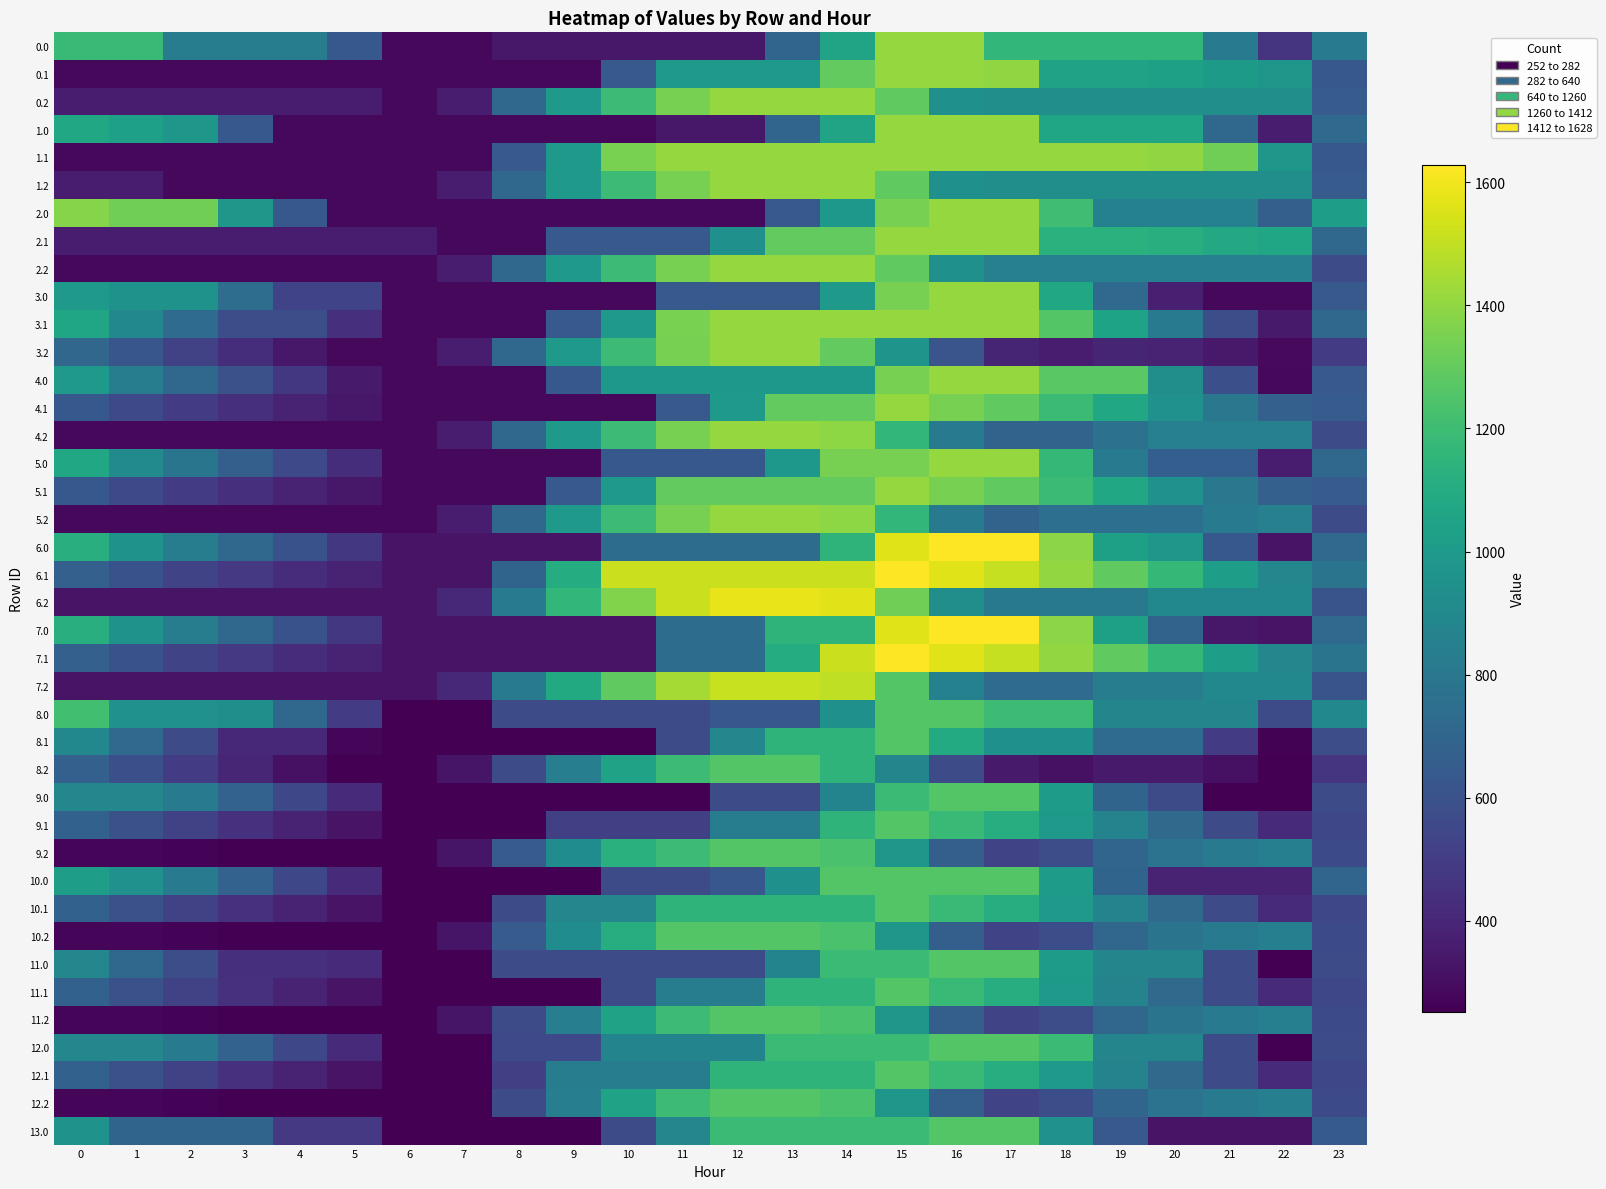

Reading right to left, list all the values displayed in this chart.

0.0: 23=821.8	22=465.3	21=814.7	20=1164.2	19=1164.2	18=1164.2	17=1164.2	16=1412.0	15=1412.0	14=1055.4	13=698.9	12=342.3	11=342.3	10=342.3	9=342.3	8=342.3	7=282.4	6=282.4	5=631.9	4=828.9	3=828.9	2=828.9	1=1178.4	0=1178.4
0.1: 23=631.9	22=981.3	21=1001.0	20=1033.0	19=1047.4	18=1047.4	17=1396.9	16=1412.0	15=1412.0	14=1299.8	13=995.5	12=995.5	11=995.5	10=639.0	9=282.4	8=282.4	7=282.4	6=282.4	5=282.4	4=282.4	3=282.4	2=282.4	1=282.4	0=282.4
0.2: 23=647.5	22=932.1	21=932.1	20=932.1	19=932.1	18=932.1	17=932.1	16=941.6	15=1291.0	14=1412.0	13=1412.0	12=1412.0	11=1346.8	10=1196.1	9=991.5	8=717.7	7=361.1	6=282.4	5=362.9	4=362.9	3=362.9	2=362.9	1=362.9	0=362.9
1.0: 23=720.2	22=363.6	21=713.1	20=1062.5	19=1062.5	18=1062.5	17=1412.0	16=1412.0	15=1412.0	14=1055.4	13=698.9	12=342.3	11=342.3	10=282.4	9=282.4	8=282.4	7=282.4	6=282.4	5=282.4	4=282.4	3=631.9	2=981.3	1=1027.7	0=1076.7
1.1: 23=631.9	22=981.3	21=1330.8	20=1397.6	19=1412.0	18=1412.0	17=1412.0	16=1412.0	15=1412.0	14=1412.0	13=1412.0	12=1412.0	11=1412.0	10=1352.1	9=995.5	8=639.0	7=282.4	6=282.4	5=282.4	4=282.4	3=282.4	2=282.4	1=282.4	0=282.4
1.2: 23=647.5	22=932.1	21=932.1	20=932.1	19=932.1	18=932.1	17=932.1	16=941.6	15=1291.0	14=1412.0	13=1412.0	12=1412.0	11=1346.1	10=1195.5	9=990.9	8=717.7	7=361.1	6=282.4	5=282.4	4=282.4	3=282.4	2=282.4	1=362.9	0=362.9
2.0: 23=1023.2	22=666.7	21=857.0	20=857.0	19=857.0	18=1206.5	17=1412.0	16=1412.0	15=1343.7	14=987.1	13=639.0	12=282.4	11=282.4	10=282.4	9=282.4	8=282.4	7=282.4	6=282.4	5=282.4	4=631.9	3=981.3	2=1330.8	1=1330.8	0=1379.8
2.1: 23=712.7	22=1062.2	21=1081.8	20=1113.9	19=1128.2	18=1128.2	17=1412.0	16=1412.0	15=1412.0	14=1299.8	13=1299.8	12=943.3	11=639.0	10=639.0	9=639.0	8=282.4	7=282.4	6=363.2	5=363.2	4=363.2	3=363.2	2=363.2	1=363.2	0=363.2
2.2: 23=567.0	22=851.6	21=851.6	20=851.6	19=851.6	18=851.6	17=851.6	16=941.6	15=1291.0	14=1412.0	13=1412.0	12=1412.0	11=1346.1	10=1195.5	9=990.9	8=717.1	7=361.1	6=282.4	5=282.4	4=282.4	3=282.4	2=282.4	1=282.4	0=282.4
3.0: 23=639.0	22=282.4	21=282.4	20=373.9	19=723.3	18=1072.8	17=1412.0	16=1412.0	15=1343.7	14=995.5	13=639.0	12=639.0	11=639.0	10=282.4	9=282.4	8=282.4	7=282.4	6=282.4	5=528.0	4=528.0	3=743.7	2=958.9	1=958.9	0=995.5
3.1: 23=709.4	22=352.8	21=583.4	20=826.3	19=1051.5	18=1262.1	17=1412.0	16=1412.0	15=1412.0	14=1412.0	13=1412.0	12=1412.0	11=1352.1	10=995.5	9=639.0	8=282.4	7=282.4	6=282.4	5=439.1	4=580.1	3=580.1	2=734.3	1=893.6	0=1066.0
3.2: 23=495.6	22=286.2	21=346.1	20=385.1	19=397.1	18=360.9	17=396.6	16=617.0	15=966.4	14=1298.3	13=1412.0	12=1412.0	11=1346.1	10=1195.5	9=990.9	8=717.7	7=361.1	6=282.4	5=282.5	4=343.0	3=429.5	2=522.6	1=620.1	0=705.0
4.0: 23=639.0	22=282.4	21=585.6	20=934.5	19=1274.9	18=1274.9	17=1412.0	16=1412.0	15=1343.7	14=987.1	13=987.1	12=987.1	11=987.1	10=987.1	9=630.6	8=282.4	7=282.4	6=282.4	5=352.1	4=475.7	3=593.4	2=710.6	1=833.7	0=995.5
4.1: 23=650.8	22=672.7	21=805.2	20=950.1	19=1077.3	18=1189.9	17=1291.4	16=1345.0	15=1412.0	14=1299.8	13=1299.8	12=995.5	11=639.0	10=282.4	9=282.4	8=282.4	7=282.4	6=282.4	5=341.0	4=384.1	3=437.2	2=493.3	1=554.6	0=629.0
4.2: 23=567.0	22=851.6	21=851.6	20=851.6	19=763.9	18=690.7	17=690.7	16=813.0	15=1162.5	14=1396.3	13=1412.0	12=1412.0	11=1346.1	10=1195.5	9=990.9	8=717.7	7=361.1	6=282.4	5=282.4	4=282.4	3=282.4	2=282.4	1=282.4	0=282.4
5.0: 23=716.8	22=360.2	21=663.4	20=663.4	19=821.4	18=1170.8	17=1412.0	16=1412.0	15=1343.7	14=1343.7	13=987.1	12=630.6	11=630.6	10=630.6	9=282.4	8=282.4	7=282.4	6=282.4	5=429.9	4=553.5	3=671.2	2=788.4	1=911.5	0=1073.3
5.1: 23=650.8	22=672.7	21=805.2	20=950.1	19=1077.3	18=1189.9	17=1291.4	16=1345.0	15=1412.0	14=1299.8	13=1299.8	12=1299.8	11=1299.8	10=995.5	9=639.0	8=282.4	7=282.4	6=282.4	5=341.0	4=384.1	3=437.2	2=493.3	1=554.6	0=629.0
5.2: 23=567.0	22=851.6	21=812.6	20=754.2	19=754.2	18=754.2	17=690.7	16=813.0	15=1162.5	14=1396.3	13=1412.0	12=1412.0	11=1346.8	10=1196.1	9=991.5	8=717.7	7=361.1	6=282.4	5=282.4	4=282.4	3=282.4	2=282.4	1=282.4	0=282.4
6.0: 23=721.1	22=325.6	21=628.8	20=977.7	19=1031.9	18=1386.8	17=1628.0	16=1628.0	15=1559.7	14=1148.6	13=737.5	12=737.5	11=737.5	10=737.5	9=326.4	8=326.4	7=325.6	6=325.6	5=473.1	4=596.7	3=714.4	2=831.6	1=954.7	0=1116.5
6.1: 23=780.4	22=888.7	21=1021.2	20=1166.1	19=1293.3	18=1405.9	17=1507.4	16=1561.0	15=1628.0	14=1515.8	13=1515.8	12=1515.8	11=1515.8	10=1515.8	9=1104.7	8=693.6	7=325.6	6=325.6	5=384.2	4=427.3	3=480.4	2=536.5	1=597.9	0=672.2
6.2: 23=610.2	22=894.8	21=894.8	20=894.8	19=807.1	18=807.1	17=807.1	16=929.4	15=1332.3	14=1566.1	13=1581.9	12=1581.9	11=1516.0	10=1365.4	9=1160.8	8=815.4	7=404.3	6=325.6	5=325.6	4=325.6	3=325.6	2=325.6	1=325.6	0=325.6
7.0: 23=721.1	22=325.6	21=342.6	20=691.5	19=1031.9	18=1386.8	17=1628.0	16=1628.0	15=1559.7	14=1148.6	13=1148.6	12=737.5	11=736.7	10=325.6	9=325.6	8=325.6	7=325.6	6=325.6	5=473.1	4=596.7	3=714.4	2=831.6	1=954.7	0=1116.5
7.1: 23=780.4	22=888.7	21=1021.2	20=1166.1	19=1293.3	18=1405.9	17=1507.4	16=1561.0	15=1628.0	14=1515.8	13=1104.7	12=736.7	11=736.7	10=325.6	9=325.6	8=325.6	7=325.6	6=325.6	5=384.2	4=427.3	3=480.4	2=536.5	1=597.9	0=672.2
7.2: 23=610.2	22=894.8	21=894.8	20=834.5	19=834.5	18=735.6	17=735.6	16=857.9	15=1260.8	14=1494.6	13=1510.4	12=1510.4	11=1444.5	10=1293.9	9=1089.3	8=815.4	7=404.3	6=325.6	5=325.6	4=325.6	3=325.6	2=325.6	1=325.6	0=325.6
8.0: 23=891.8	22=573.6	21=885.5	20=885.5	19=885.5	18=1197.3	17=1197.3	16=1260.0	15=1260.0	14=941.8	13=623.6	12=623.6	11=570.2	10=570.2	9=570.2	8=570.2	7=252.0	6=252.0	5=497.6	4=719.1	3=934.9	2=950.1	1=950.1	0=1210.0
8.1: 23=577.5	22=259.4	21=489.9	20=732.8	19=732.8	18=943.4	17=943.4	16=1095.0	15=1260.0	14=1147.8	13=1147.8	12=888.4	11=570.2	10=252.0	9=252.0	8=252.0	7=252.0	6=252.0	5=268.8	4=409.9	3=409.9	2=564.0	1=723.4	0=895.7
8.2: 23=463.3	22=252.0	21=311.8	20=350.8	19=350.8	18=314.6	17=350.4	16=570.7	15=882.5	14=1146.3	13=1260.0	12=1260.0	11=1194.1	10=1043.5	9=838.9	8=565.1	7=330.7	6=252.0	5=252.1	4=312.6	3=399.1	2=492.2	1=589.7	0=674.6
9.0: 23=570.2	22=252.0	21=252.0	20=563.9	19=693.1	18=1005.0	17=1260.0	16=1260.0	15=1191.7	14=873.5	13=570.2	12=570.2	11=252.0	10=252.0	9=252.0	8=252.0	7=252.0	6=252.0	5=413.4	4=550.8	3=682.4	2=813.4	1=888.4	0=888.4
9.1: 23=552.7	22=423.7	21=570.0	20=728.8	19=869.9	18=996.3	17=1111.7	16=1179.2	15=1260.0	14=1147.8	13=829.6	12=829.6	11=511.5	10=511.5	9=511.5	8=252.0	7=252.0	6=252.0	5=324.5	4=381.4	3=448.4	2=518.4	1=593.5	0=681.8
9.2: 23=562.0	22=846.5	21=821.8	20=775.7	19=702.1	18=580.0	17=534.7	16=670.9	15=982.7	14=1230.4	13=1260.0	12=1260.0	11=1194.1	10=1127.3	9=922.8	8=648.9	7=330.7	6=252.0	5=252.0	4=252.0	3=254.4	2=263.2	1=276.6	0=277.4
10.0: 23=699.4	22=381.3	21=381.3	20=381.3	19=693.1	18=1005.0	17=1260.0	16=1260.0	15=1260.0	14=1260.0	13=941.8	12=623.6	11=570.2	10=570.2	9=252.0	8=252.0	7=252.0	6=252.0	5=413.4	4=550.8	3=682.4	2=813.4	1=950.4	0=1017.6
10.1: 23=552.7	22=423.7	21=570.0	20=728.8	19=869.9	18=996.3	17=1111.7	16=1179.2	15=1260.0	14=1147.8	13=1147.8	12=1147.8	11=1147.8	10=888.4	9=888.4	8=570.2	7=252.0	6=252.0	5=324.5	4=381.4	3=448.4	2=518.4	1=593.5	0=681.8
10.2: 23=562.0	22=846.5	21=825.8	20=779.7	19=706.1	18=584.1	17=534.7	16=670.9	15=982.7	14=1230.4	13=1260.0	12=1260.0	11=1260.0	10=1109.4	9=922.8	8=648.9	7=330.7	6=252.0	5=252.0	4=252.0	3=254.4	2=263.2	1=276.6	0=277.4
11.0: 23=570.2	22=252.0	21=563.9	20=875.7	19=875.7	18=1005.0	17=1260.0	16=1260.0	15=1191.7	14=1191.7	13=873.5	12=570.2	11=570.2	10=570.2	9=570.2	8=570.2	7=252.0	6=252.0	5=413.4	4=444.7	3=444.7	2=575.7	1=712.7	0=888.4
11.1: 23=552.7	22=423.7	21=570.0	20=728.8	19=869.9	18=996.3	17=1111.7	16=1179.2	15=1260.0	14=1147.8	13=1147.8	12=829.6	11=829.6	10=570.2	9=252.0	8=252.0	7=252.0	6=252.0	5=324.5	4=381.4	3=448.4	2=518.4	1=593.5	0=681.8
11.2: 23=562.0	22=846.5	21=825.8	20=779.7	19=706.1	18=584.1	17=534.7	16=670.9	15=982.7	14=1230.4	13=1260.0	12=1260.0	11=1194.1	10=1043.5	9=838.9	8=565.1	7=330.7	6=252.0	5=252.0	4=252.0	3=254.4	2=263.2	1=276.6	0=277.4
12.0: 23=570.2	22=252.0	21=563.9	20=875.7	19=875.7	18=1187.5	17=1260.0	16=1260.0	15=1191.7	14=1191.7	13=1191.7	12=873.5	11=873.5	10=873.5	9=555.3	8=555.3	7=252.0	6=252.0	5=413.4	4=550.8	3=682.4	2=813.4	1=888.4	0=888.4
12.1: 23=552.7	22=423.7	21=570.0	20=728.8	19=869.9	18=996.3	17=1111.7	16=1179.2	15=1260.0	14=1147.8	13=1147.8	12=1147.8	11=829.6	10=829.6	9=829.6	8=511.5	7=252.0	6=252.0	5=324.5	4=381.4	3=448.4	2=518.4	1=593.5	0=681.8
12.2: 23=562.0	22=846.5	21=821.8	20=775.7	19=702.1	18=580.0	17=534.7	16=670.9	15=982.7	14=1230.4	13=1260.0	12=1260.0	11=1194.1	10=1043.5	9=838.9	8=565.1	7=252.0	6=252.0	5=252.0	4=252.0	3=254.4	2=263.2	1=276.6	0=277.4
13.0: 23=642.6	22=324.4	21=324.4	20=324.4	19=636.3	18=948.1	17=1260.0	16=1260.0	15=1191.7	14=1191.7	13=1191.7	12=1191.7	11=888.4	10=570.2	9=252.0	8=252.0	7=252.0	6=252.0	5=479.3	4=479.3	3=698.0	2=698.0	1=698.0	0=960.8